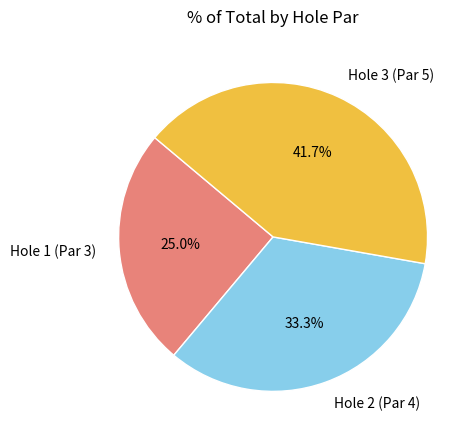

To the nearest percent, what is the difference between the Hole 3 (Par 5) and Hole 2 (Par 4) slice percentages?

8%